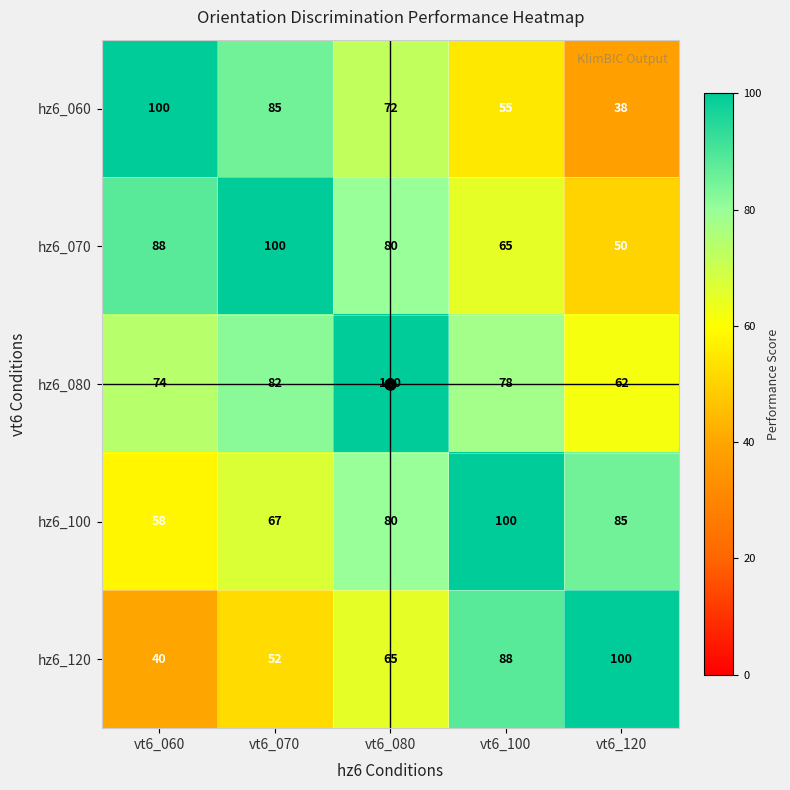

What is the approximate value of hz6_100 at vt6_080?

80